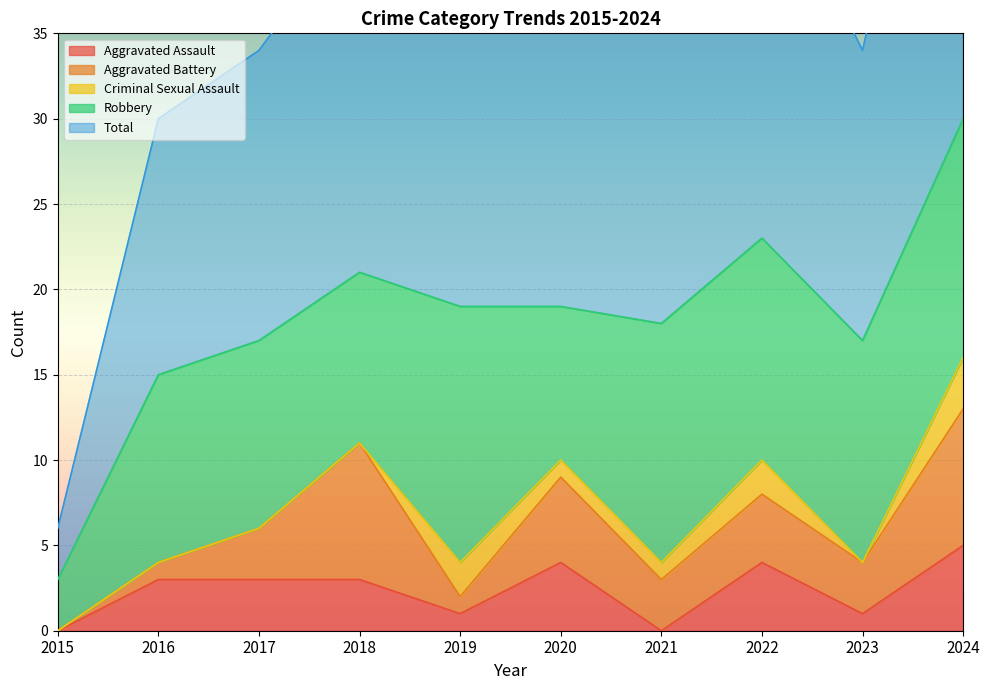

At which category is the sum across all series the highest?

2024